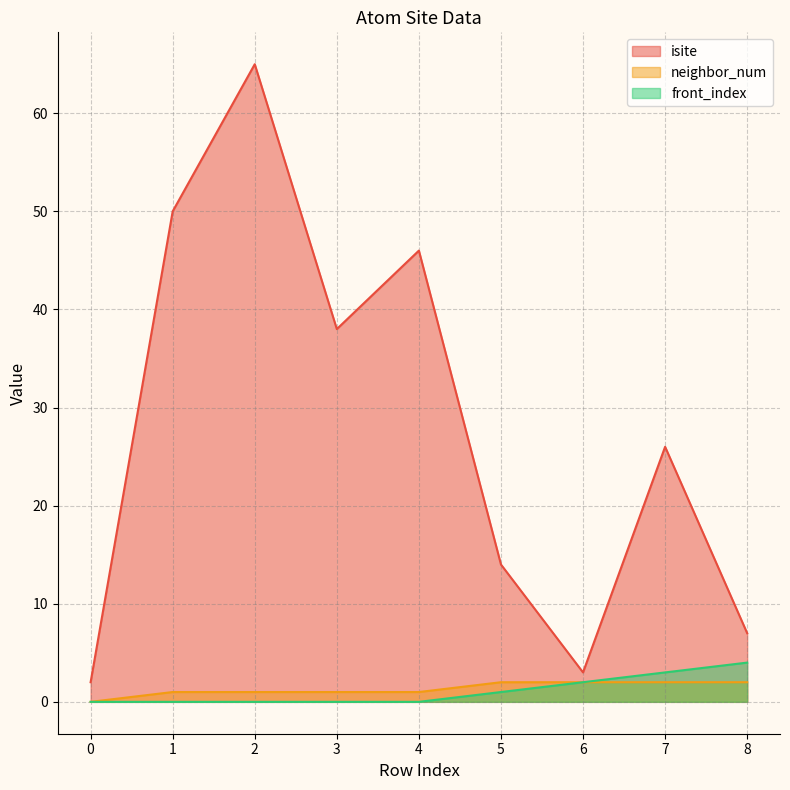

Reading left to right, transcribe all the data shown in this chart.

isite: 0=2	1=50	2=65	3=38	4=46	5=14	6=3	7=26	8=7
neighbor_num: 0=0	1=1	2=1	3=1	4=1	5=2	6=2	7=2	8=2
front_index: 0=0	1=0	2=0	3=0	4=0	5=1	6=2	7=3	8=4